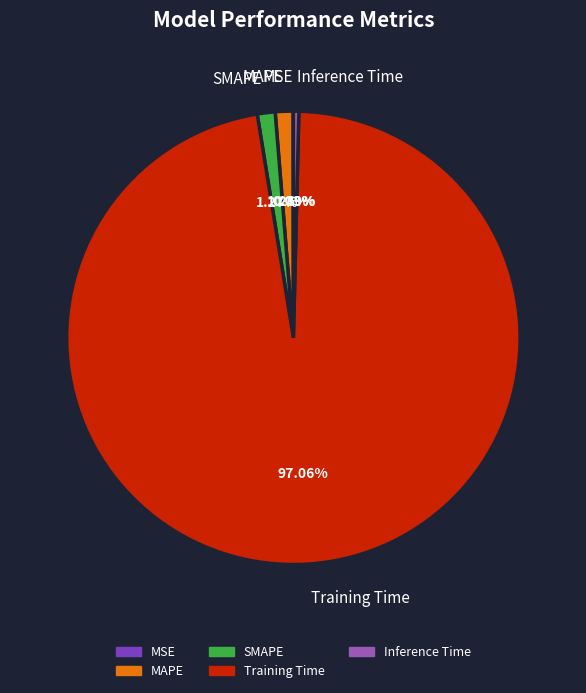

Is Training Time the majority of the pie?

Yes